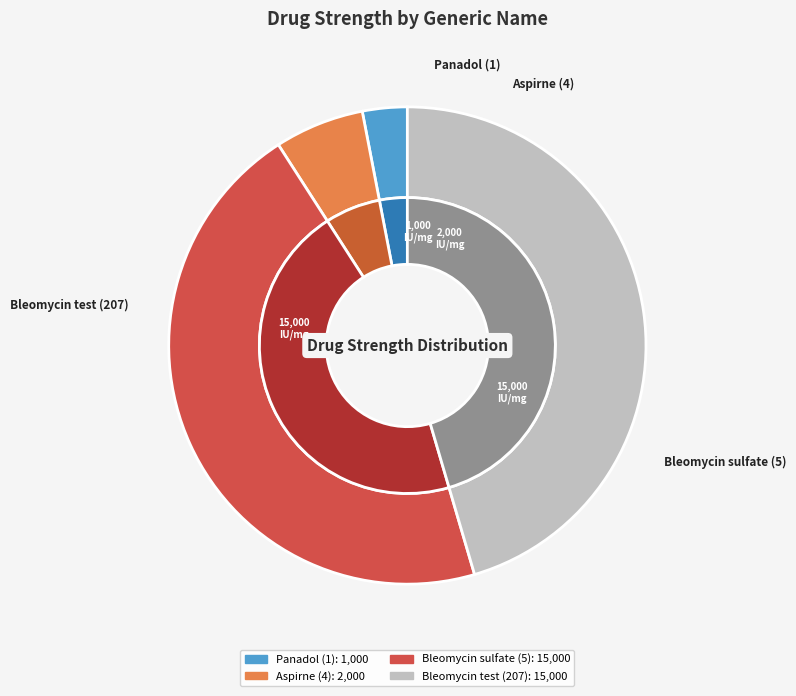

How many slices are in this pie chart?

4